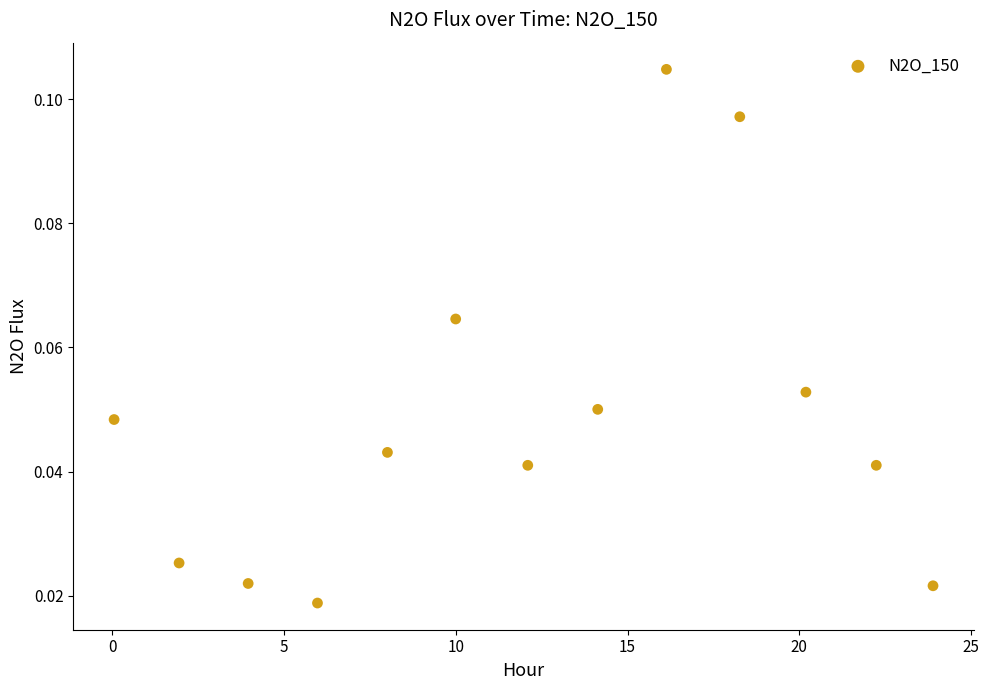

What is the range of X values (max minus min)?

23.8